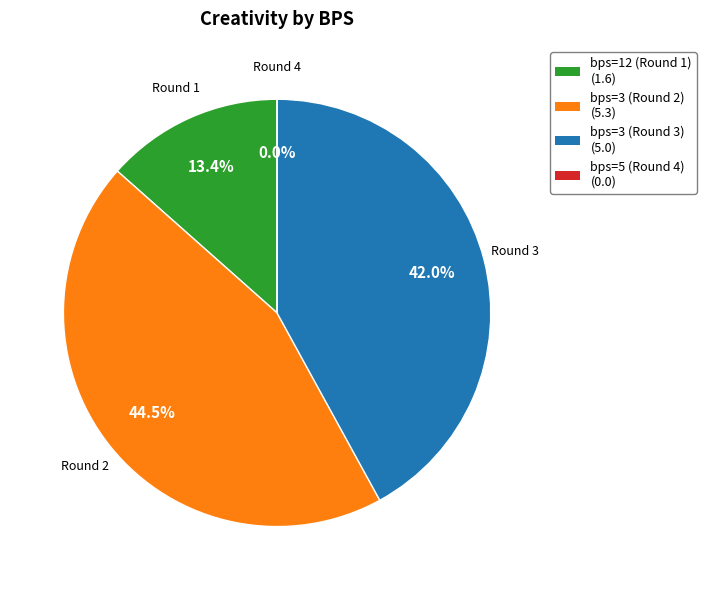

Is there a majority slice in this chart?

No